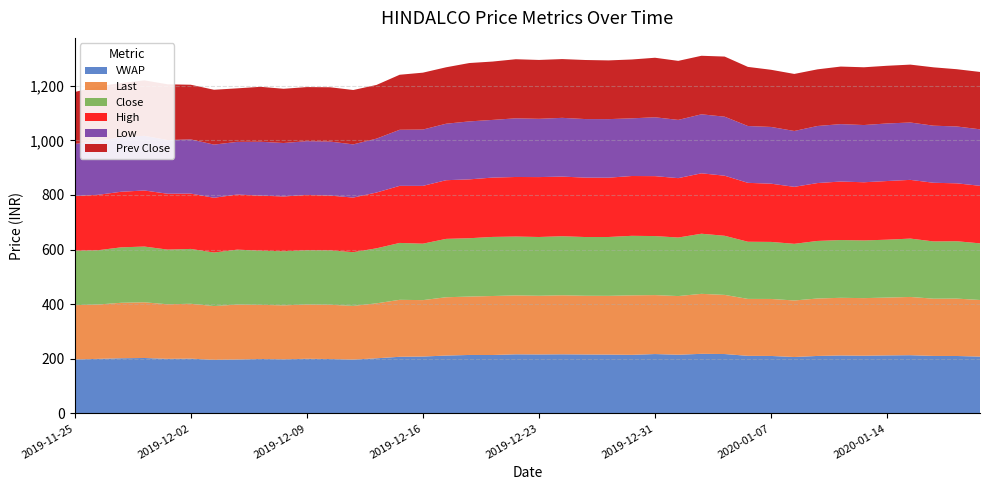

Reading left to right, transcribe all the data shown in this chart.

VWAP: 197.6	199.8	202.1	203.0	199.9	200.6	196.1	197.4	199.4	198.2	200.1	199.2	197.1	201.9	207.4	208.3	211.9	214.1	213.9	216.5	216.0	216.5	215.9	215.4	214.5	217.4	214.9	218.2	217.5	210.9	210.4	206.6	210.5	212.2	211.3	212.5	213.2	210.5	210.3	208.1
Last: 198.8	198.9	203.1	203.9	199.8	200.8	197.0	201.1	198.1	197.5	198.7	198.8	196.6	201.2	208.6	206.6	213.5	213.8	216.0	215.7	214.8	216.0	214.9	215.1	217.8	215.8	214.8	219.6	216.5	208.4	208.7	207.0	210.3	211.2	210.9	211.7	213.2	209.6	210.1	207.2
Close: 199.2	198.7	203.0	204.1	200.2	200.8	196.0	201.1	198.6	197.9	198.8	199.1	196.6	201.4	208.2	206.7	213.7	213.7	216.3	215.5	215.2	216.2	215.0	215.4	217.9	216.2	214.3	220.2	216.4	209.3	208.8	207.4	210.8	211.5	211.2	211.9	213.7	209.7	210.1	207.3
High: 200.7	202.9	203.5	205.3	204.5	202.6	200.5	201.8	201.4	200.7	202.2	200.6	200.0	204.2	209.0	211.7	214.8	215.5	217.2	218.1	219.3	218.3	217.6	217.2	219.0	219.4	217.4	221.2	219.9	215.7	213.2	208.7	211.9	214.2	213.0	214.8	215.0	214.8	212.0	210.8
Low: 190.3	197.6	199.4	200.1	196.6	198.4	194.6	192.8	197.2	195.7	197.1	197.7	194.7	197.3	205.3	206.2	206.8	212.2	211.2	214.8	213.3	215.2	214.3	214.4	211.2	215.5	213.2	216.0	216.1	208.1	207.7	204.5	208.9	210.2	209.5	210.8	210.0	209.0	208.2	206.8
Prev Close: 190.2	199.2	198.7	203.0	204.1	200.2	200.8	196.0	201.1	198.6	197.9	198.8	199.1	196.6	201.4	208.2	206.7	213.7	213.7	216.3	215.5	215.2	216.2	215.0	215.4	217.9	216.2	214.3	220.2	216.4	209.3	208.8	207.4	210.8	211.5	211.2	211.9	213.7	209.7	210.1